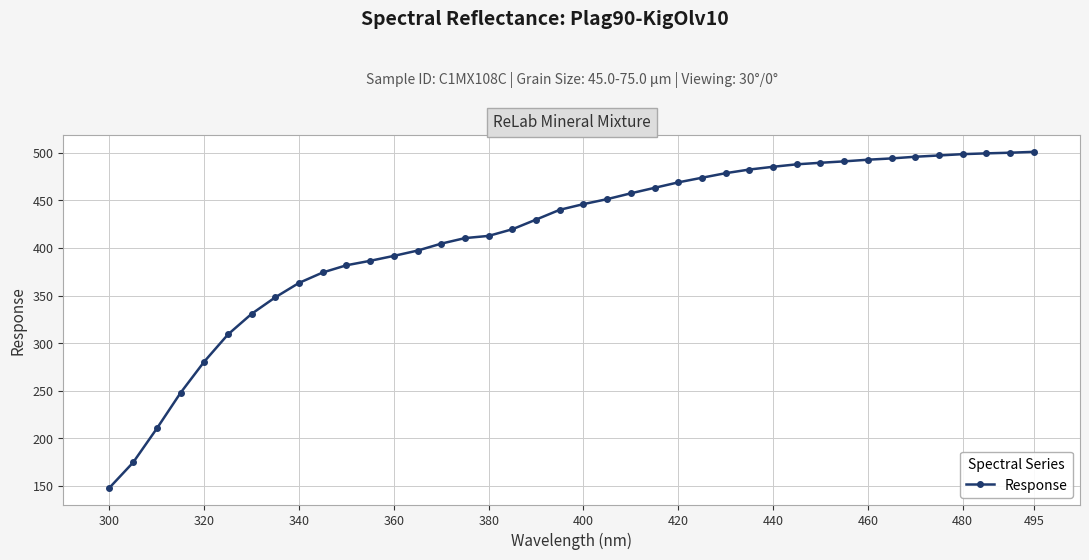

What is the maximum value shown in the chart?

501.0